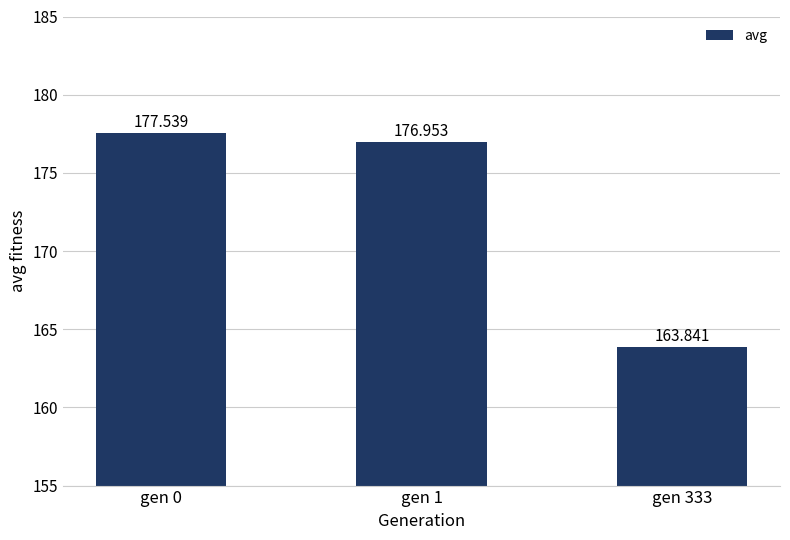

What is the ratio of the value at gen 0 to the value at gen 1?

1.0